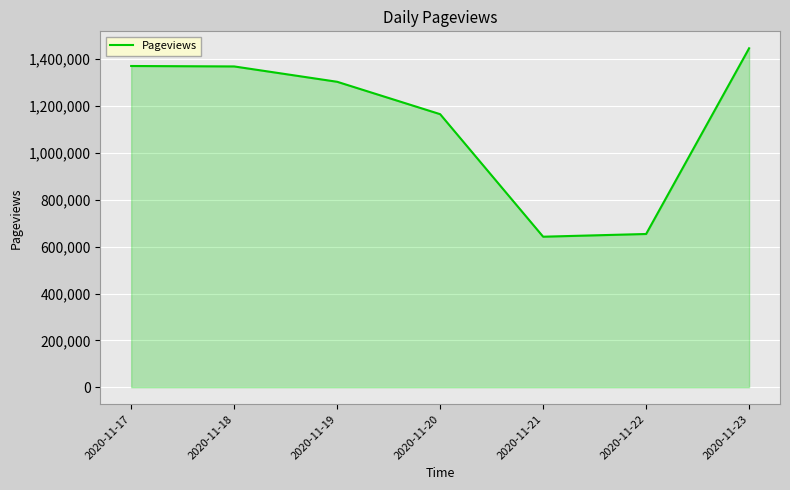

What is the average value?

1136082